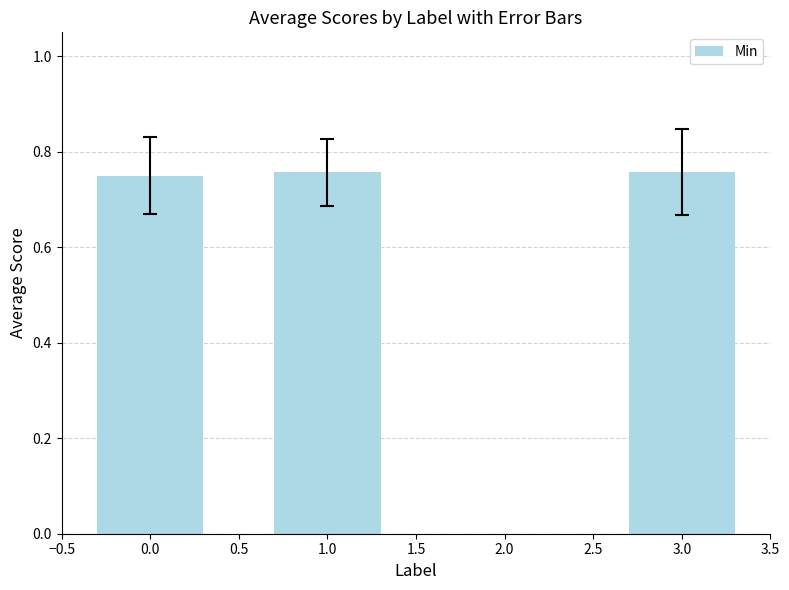

What is the label of the 1st bar from the right?

3.0